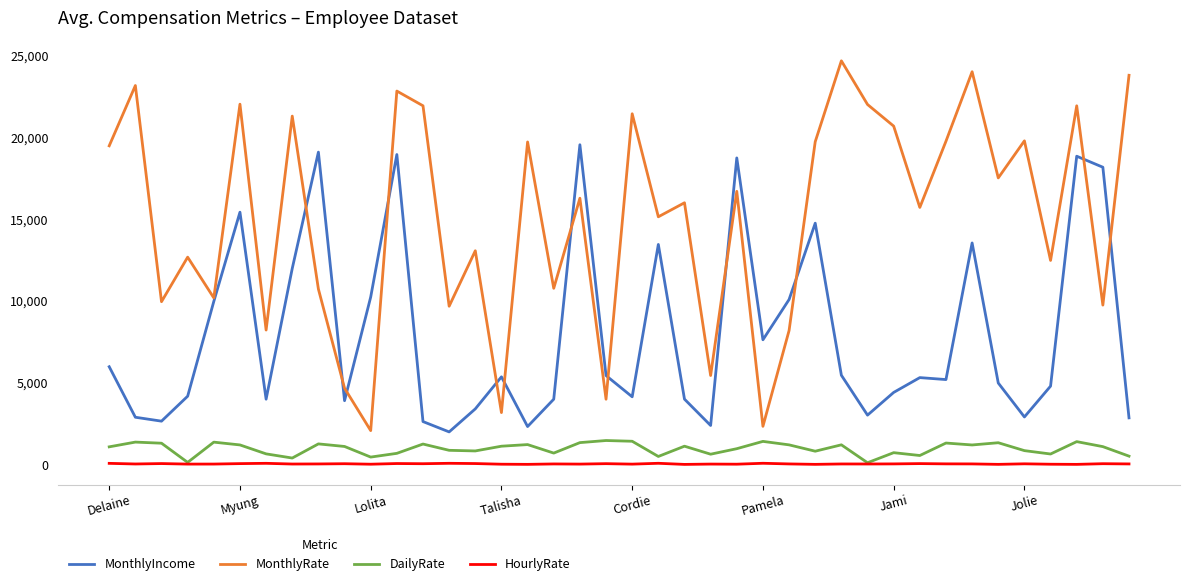

Which series has the largest total across all categories?

MonthlyRate